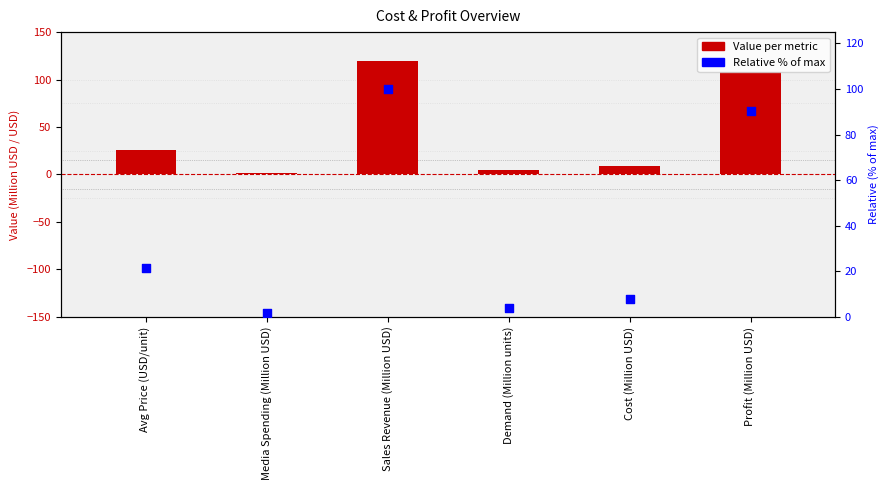

Which series has the widest spread of Y values?

Value per metric